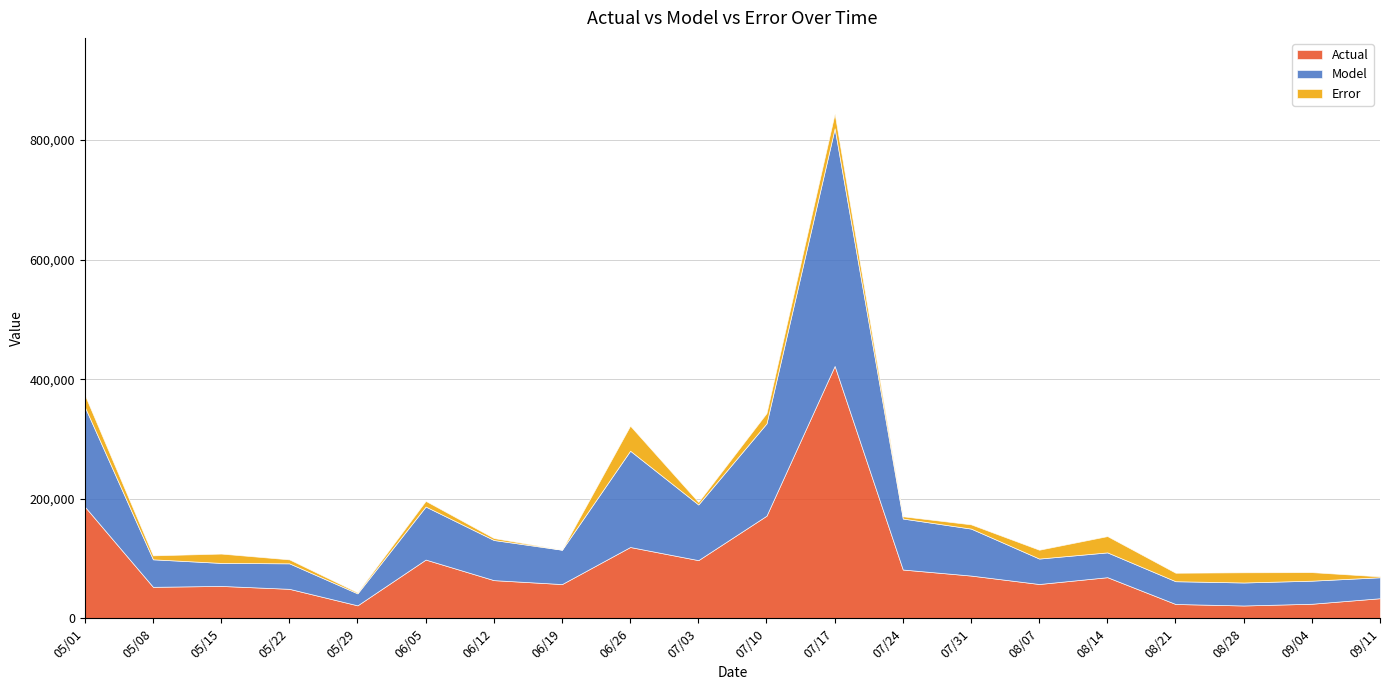

Does the chart display data point markers on the line(s)?

No